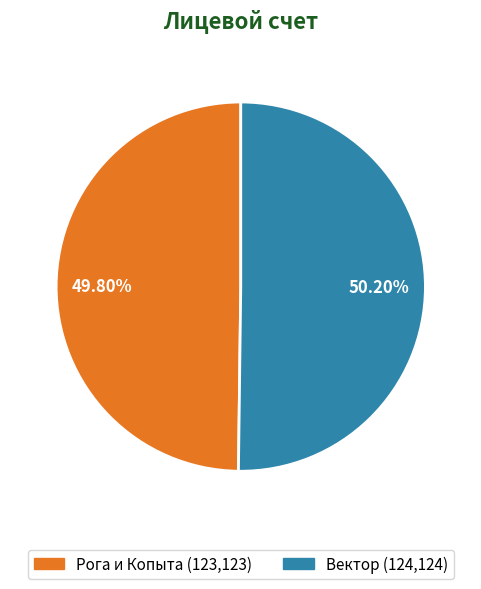

True or false: Вектор accounts for 39% of the total.

False